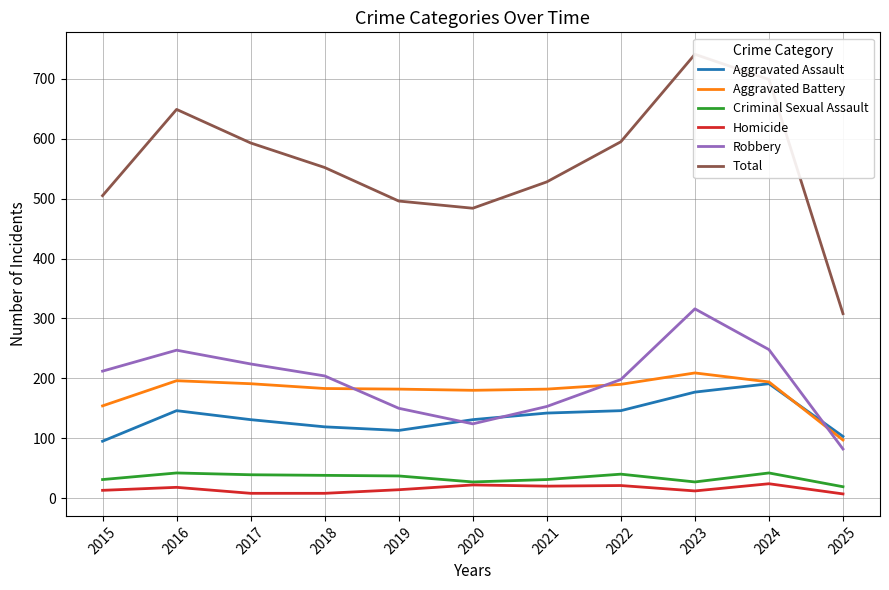

What is the average value of the Aggravated Assault series?

136